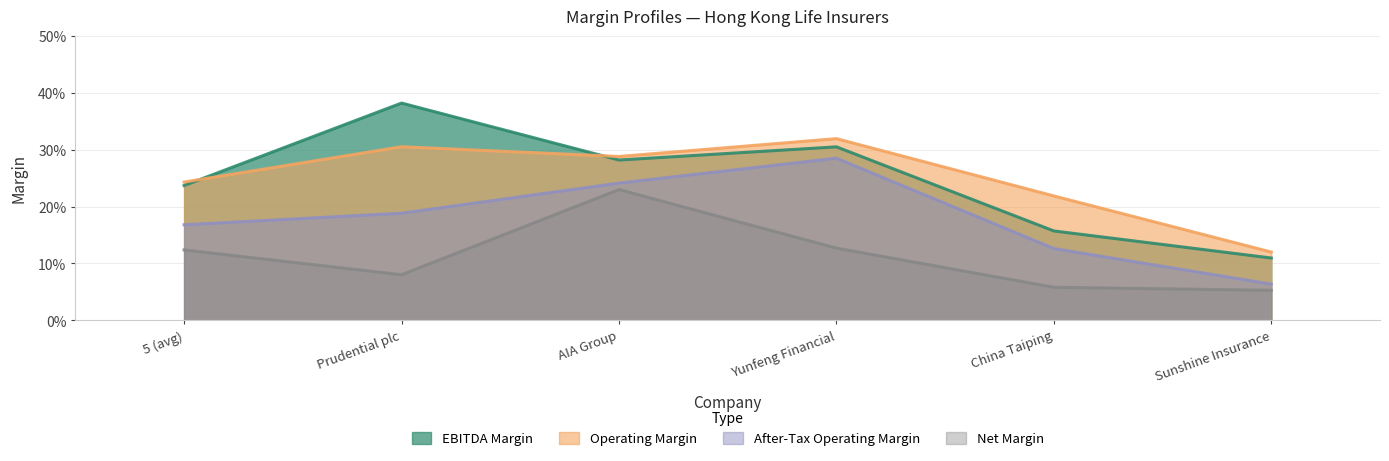

At which label is net_margin closest to 0?

Sunshine Insurance